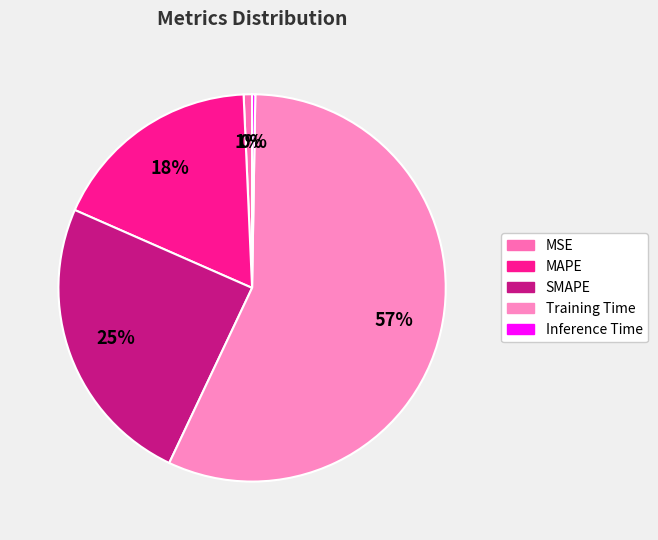

To the nearest percent, what portion does Training Time represent?

57%